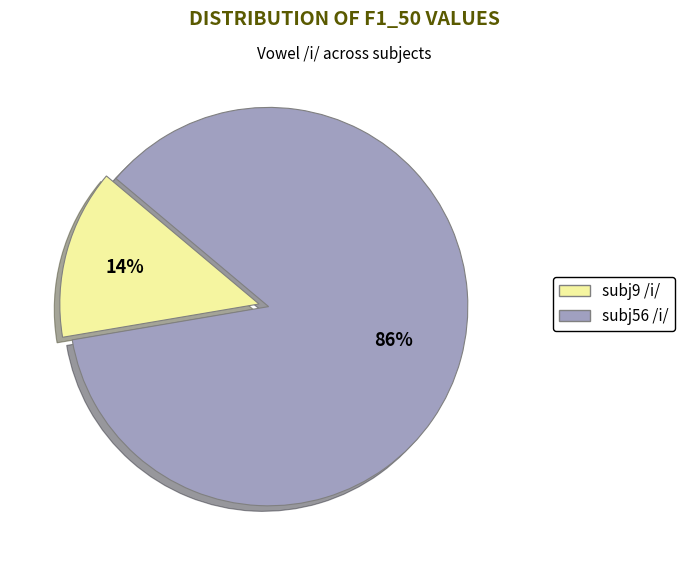

Which has a higher value, subj56 /i/ or subj9 /i/?

subj56 /i/